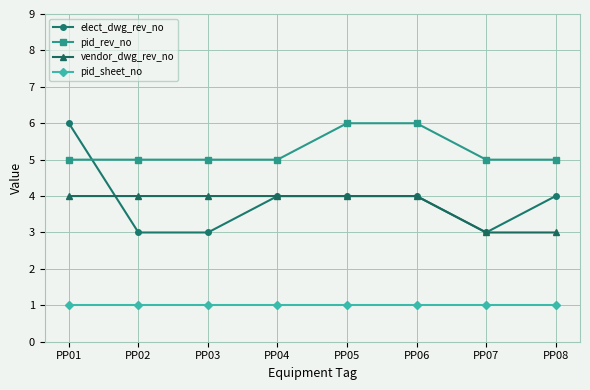

Reading left to right, extract all data points from this chart.

elect_dwg_rev_no: 6	3	3	4	4	4	3	4
pid_rev_no: 5	5	5	5	6	6	5	5
vendor_dwg_rev_no: 4	4	4	4	4	4	3	3
pid_sheet_no: 1	1	1	1	1	1	1	1